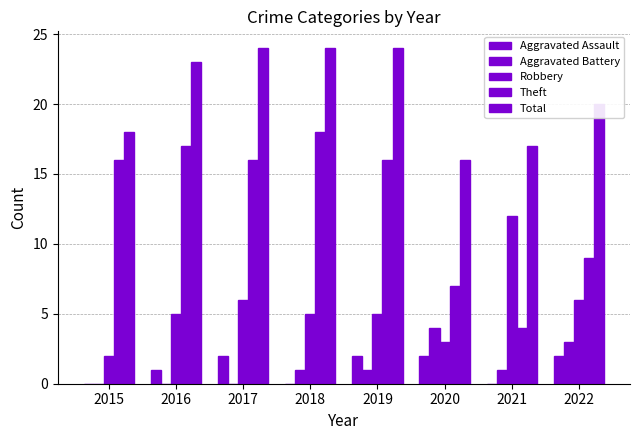

What is the sum of the Theft values at 2019 and 2022?

25